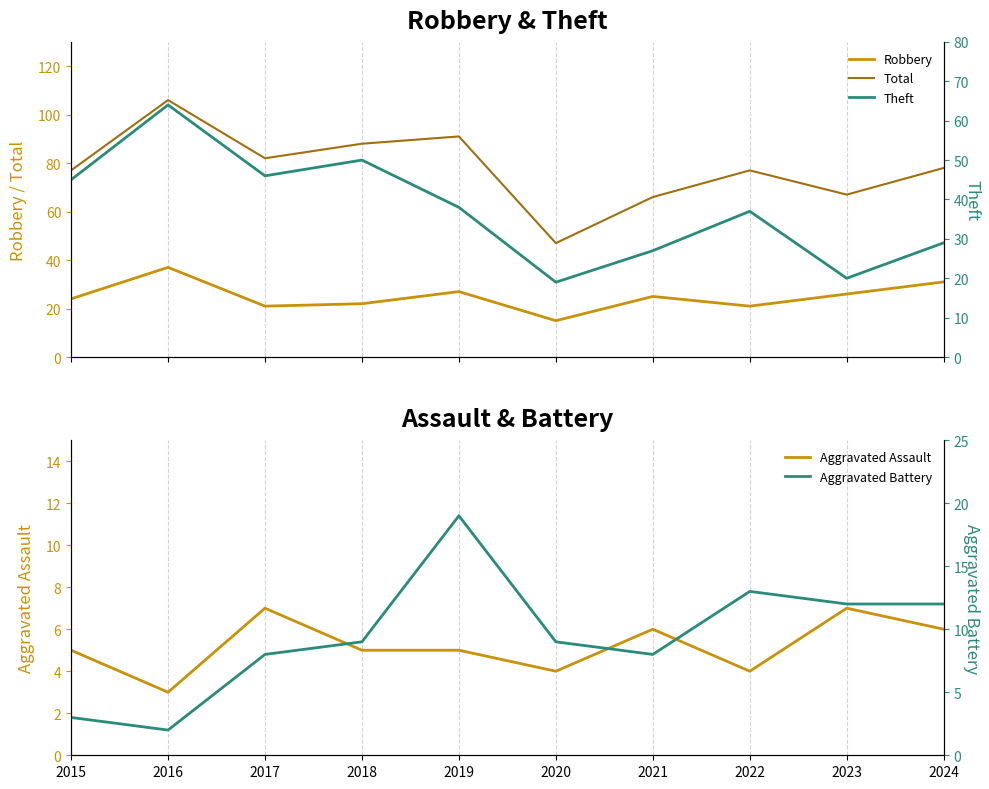

Which series has the widest spread of values?

Total